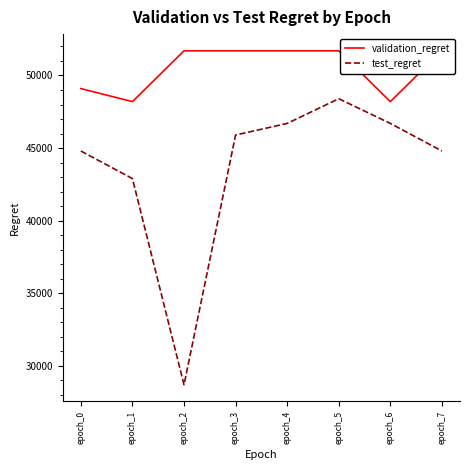

Which series has the largest total across all categories?

validation_regret